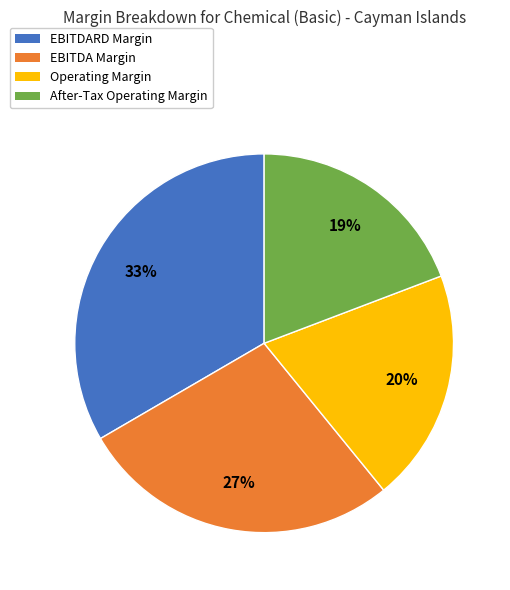

How many slices are in this pie chart?

4